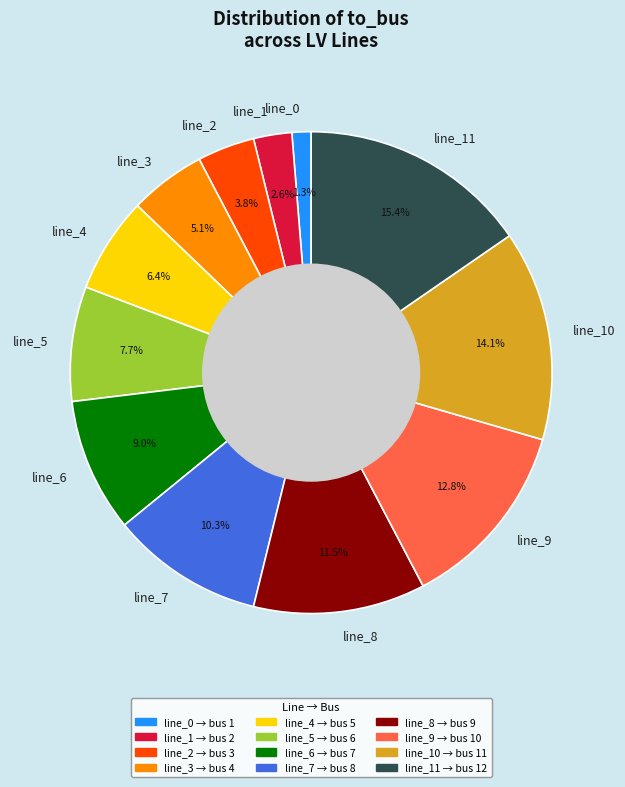

Does any single category account for the majority?

No